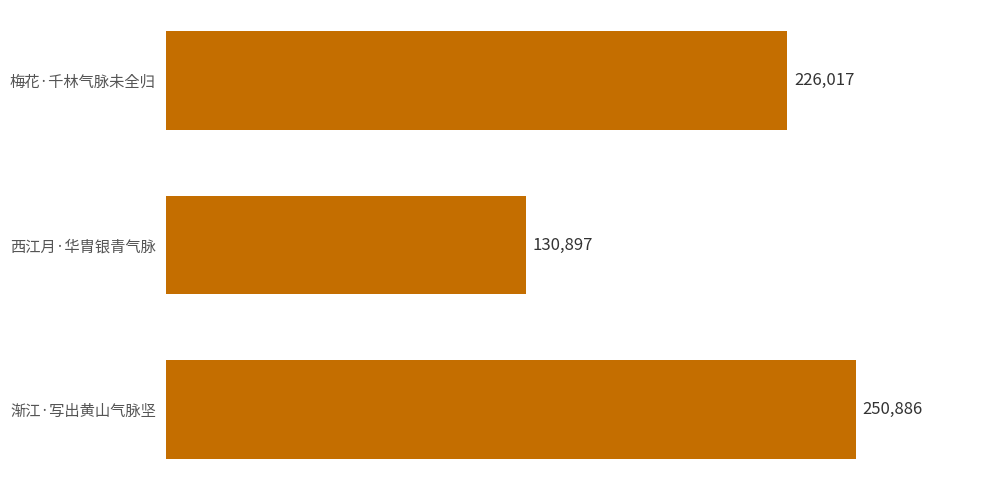

How many bars are there in total?

3